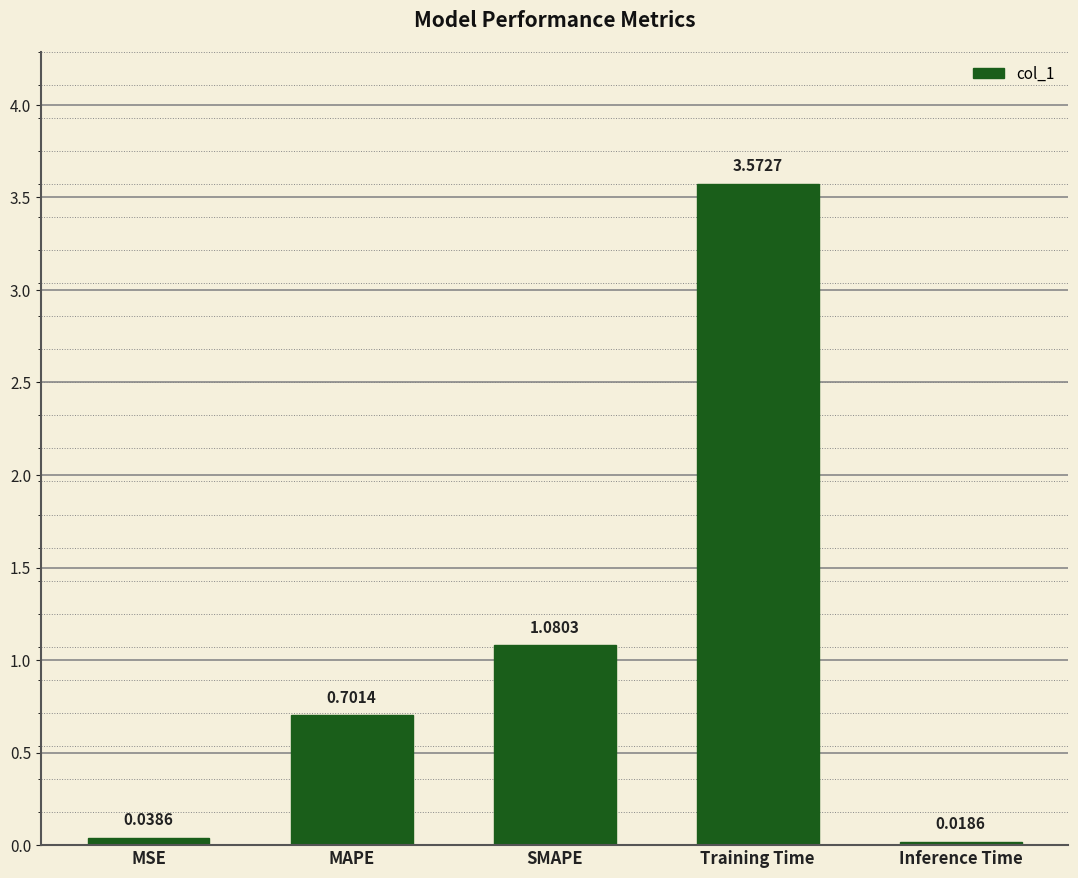

What is the label of the 1st bar from the right?

Inference Time